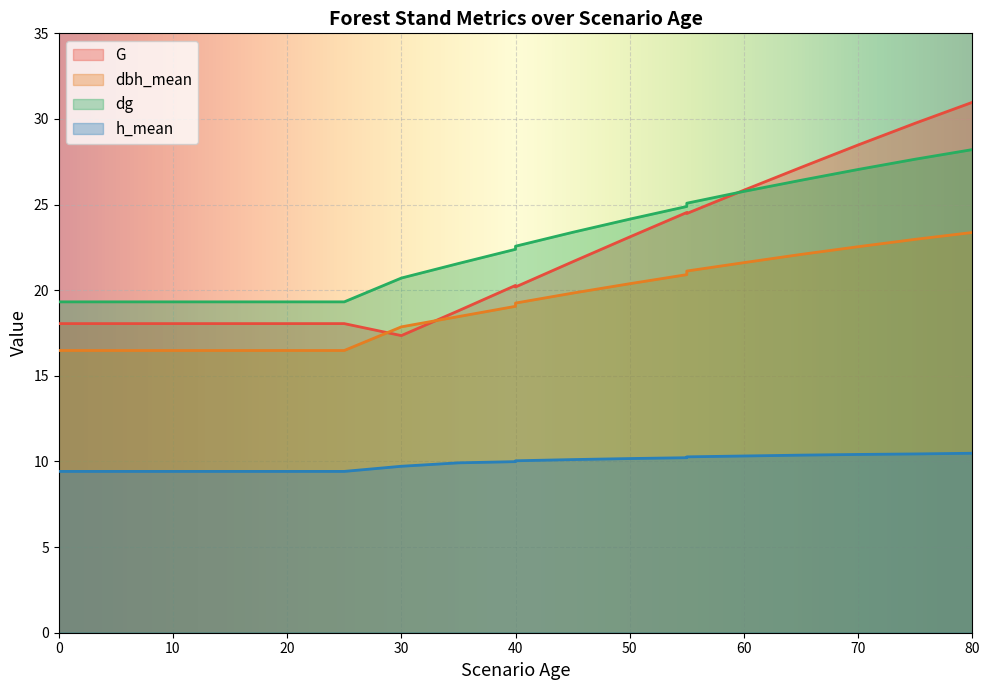

What is the difference between the highest and lowest values at 45?

13.3